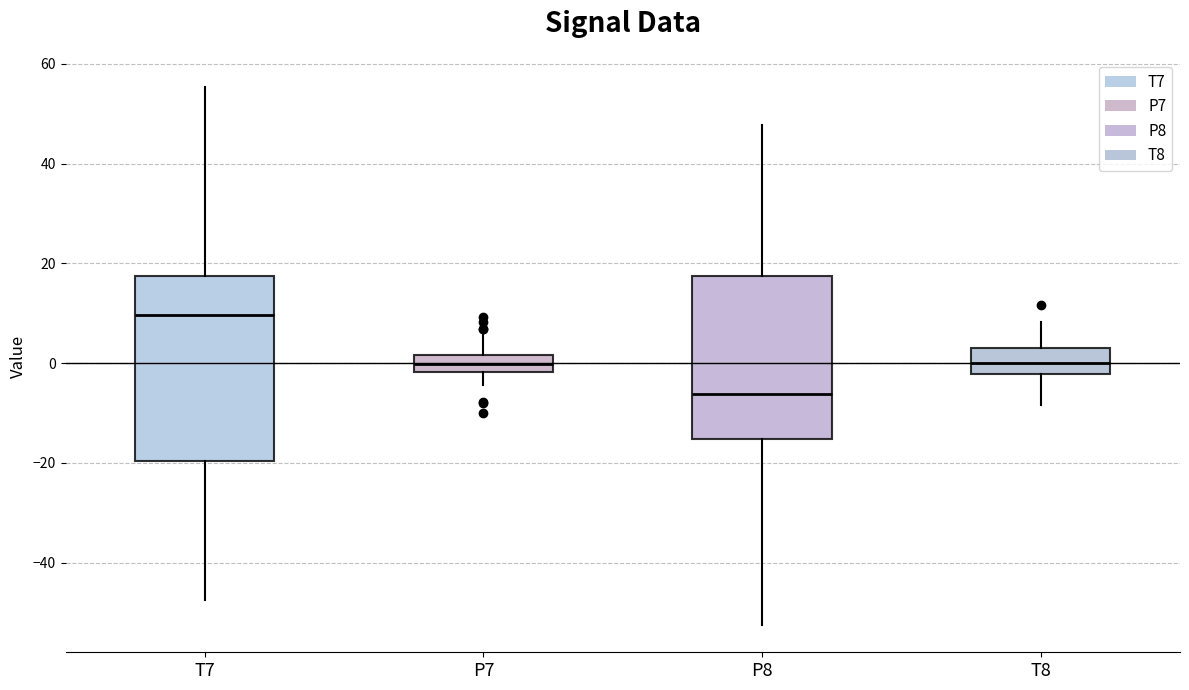

Which box has the lowest median line?

P8